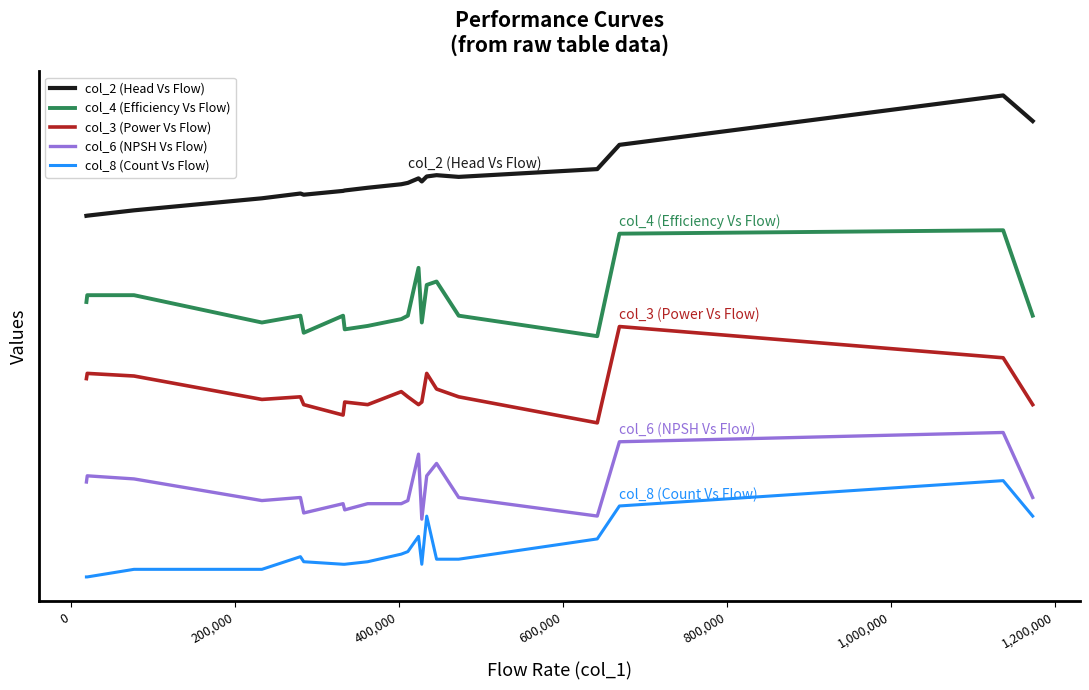

Does the chart display data point markers on the line(s)?

No